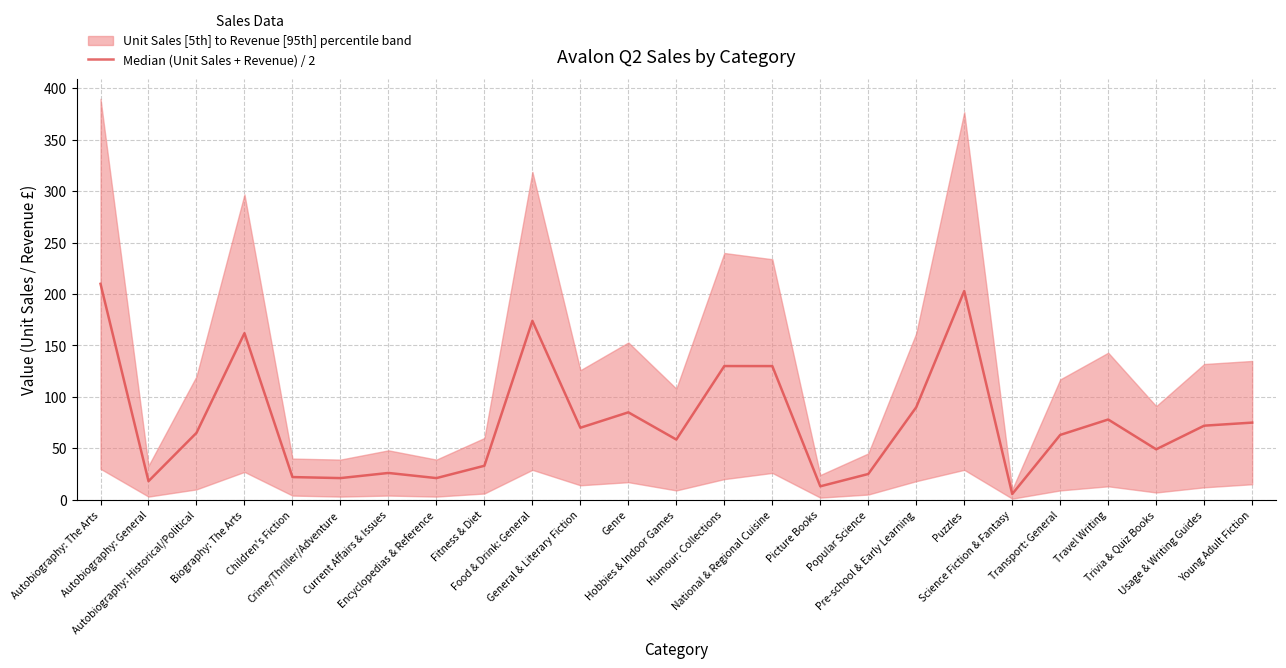

Reading right to left, transcribe all the data shown in this chart.

Young Adult Fiction=74.9	Usage & Writing Guides=71.9	Trivia & Quiz Books=49.0	Travel Writing=77.9	Transport: General=63.0	Science Fiction & Fantasy=5.5	Puzzles=202.9	Pre-school & Early Learning=89.9	Popular Science=25.0	Picture Books=13.0	National & Regional Cuisine=129.9	Humour: Collections=129.9	Hobbies & Indoor Games=58.5	Genre=84.9	General & Literary Fiction=69.9	Food & Drink: General=173.9	Fitness & Diet=33.0	Encyclopedias & Reference=21.0	Current Affairs & Issues=26.0	Crime/Thriller/Adventure=21.0	Children's Fiction=22.0	Biography: The Arts=161.9	Autobiography: Historical/Political=65.0	Autobiography: General=18.0	Autobiography: The Arts=209.8